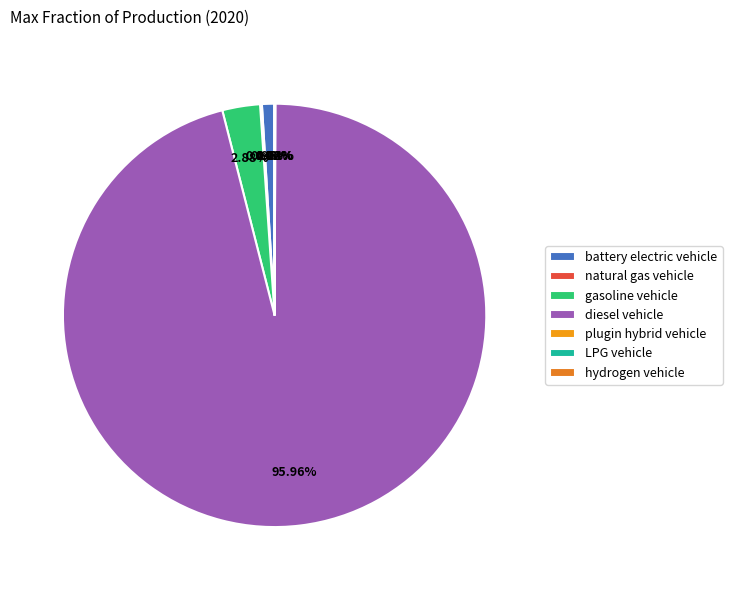

How many segments does this pie chart have?

7